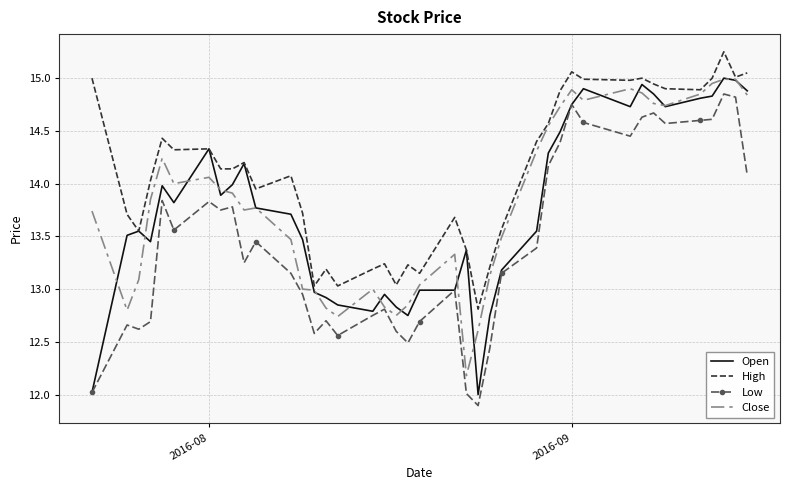

True or false: High and Low intersect in this chart.

False